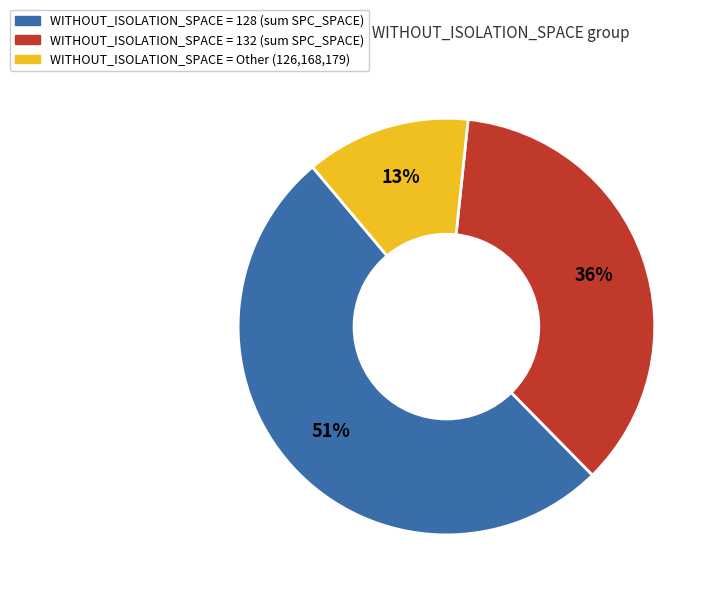

Does any single category account for the majority?

Yes